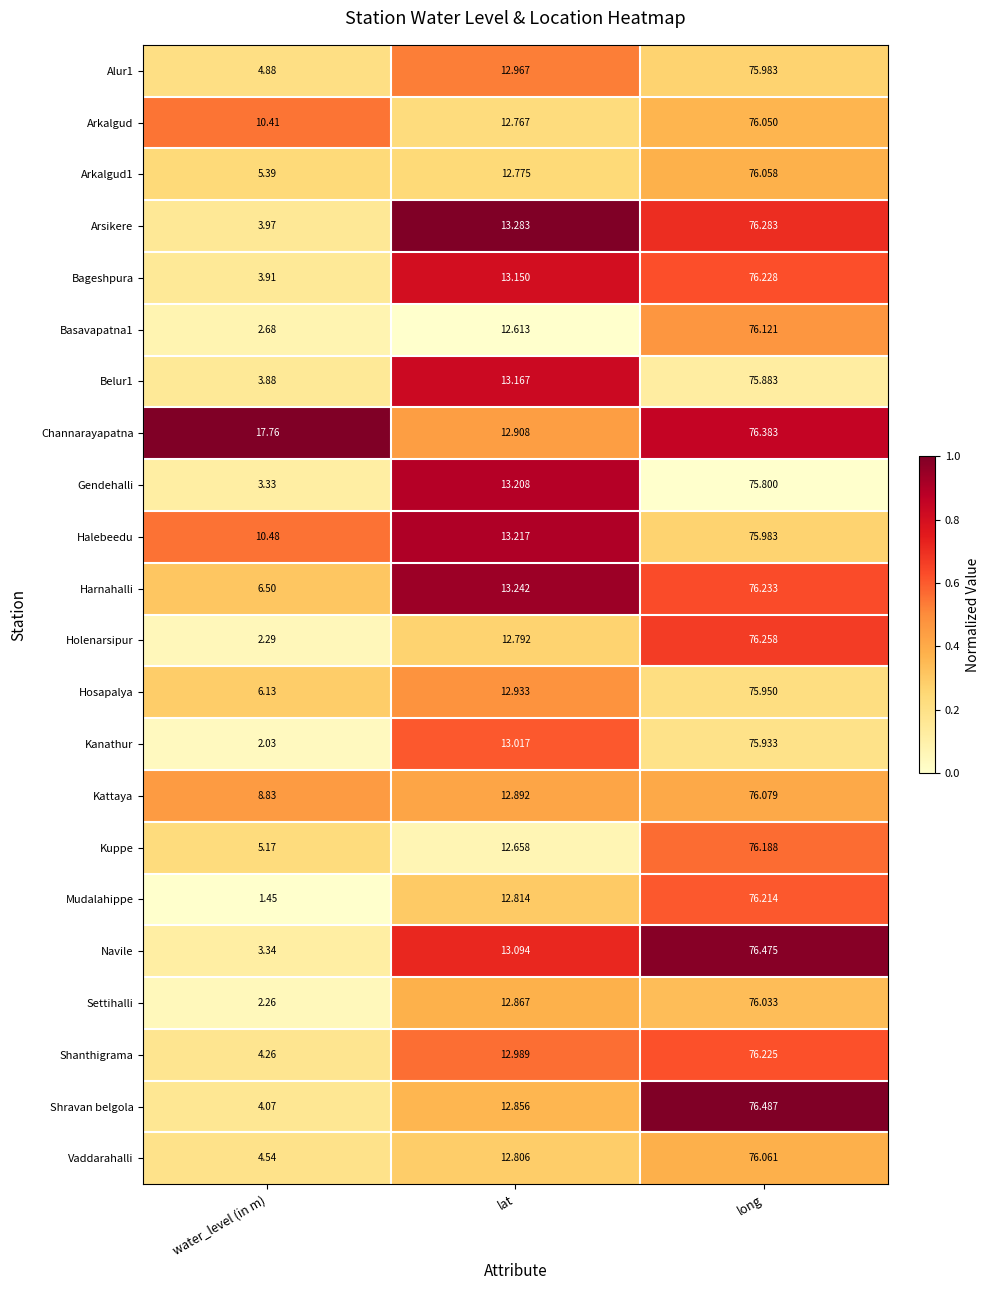

At which label is Hosapalya closest to 41?

lat